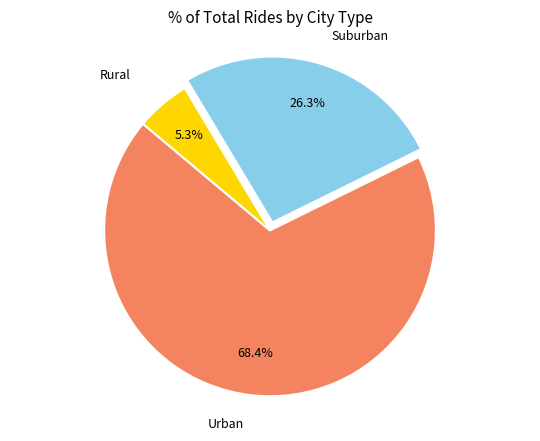

Is there a majority slice in this chart?

Yes